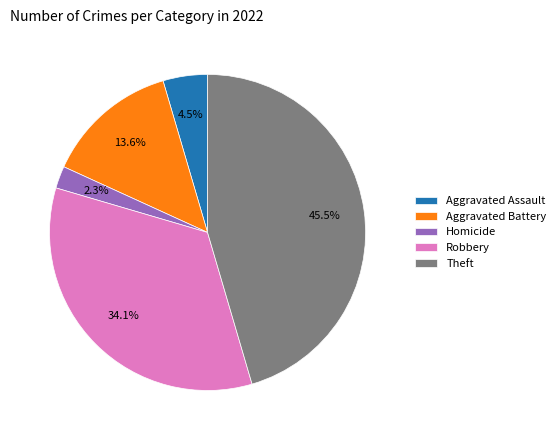

How many slices are in this pie chart?

5